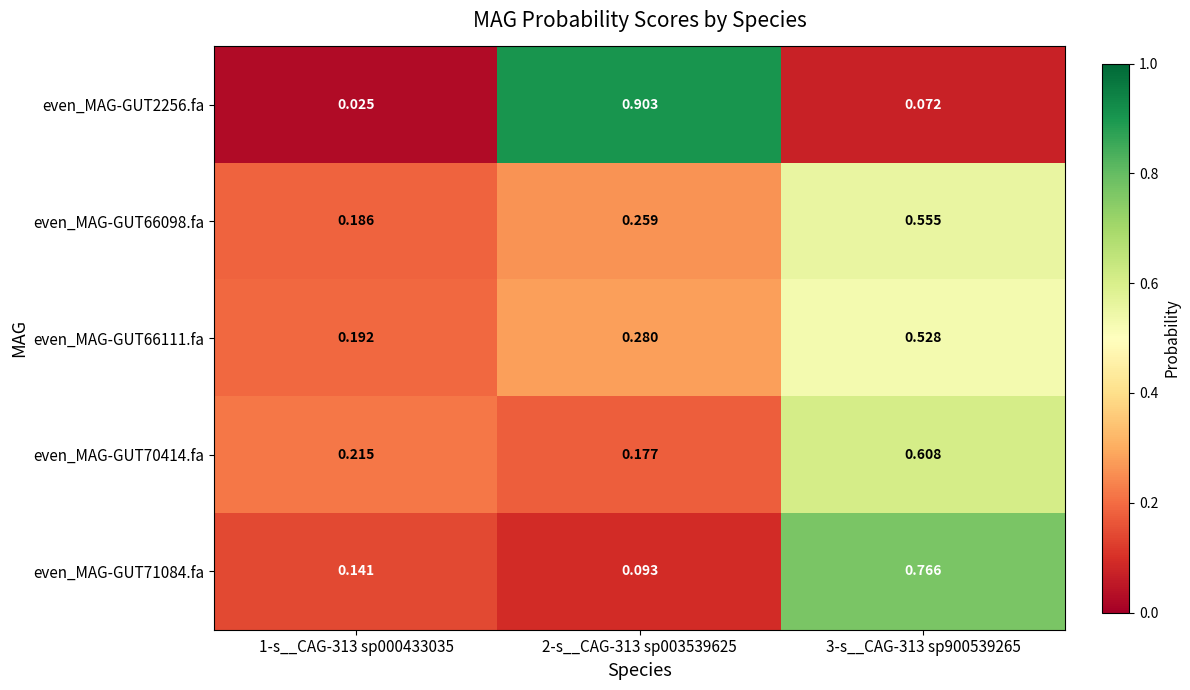

At which category does the chart reach its peak across all series?

2-s__CAG-313 sp003539625